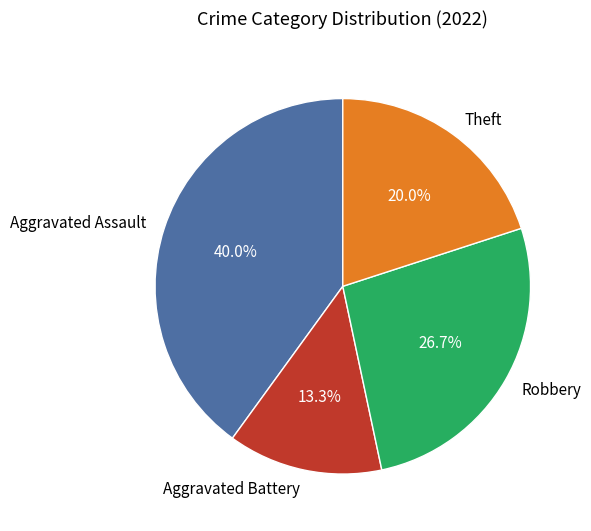

What percentage is the Aggravated Battery slice, to the nearest percent?

13%